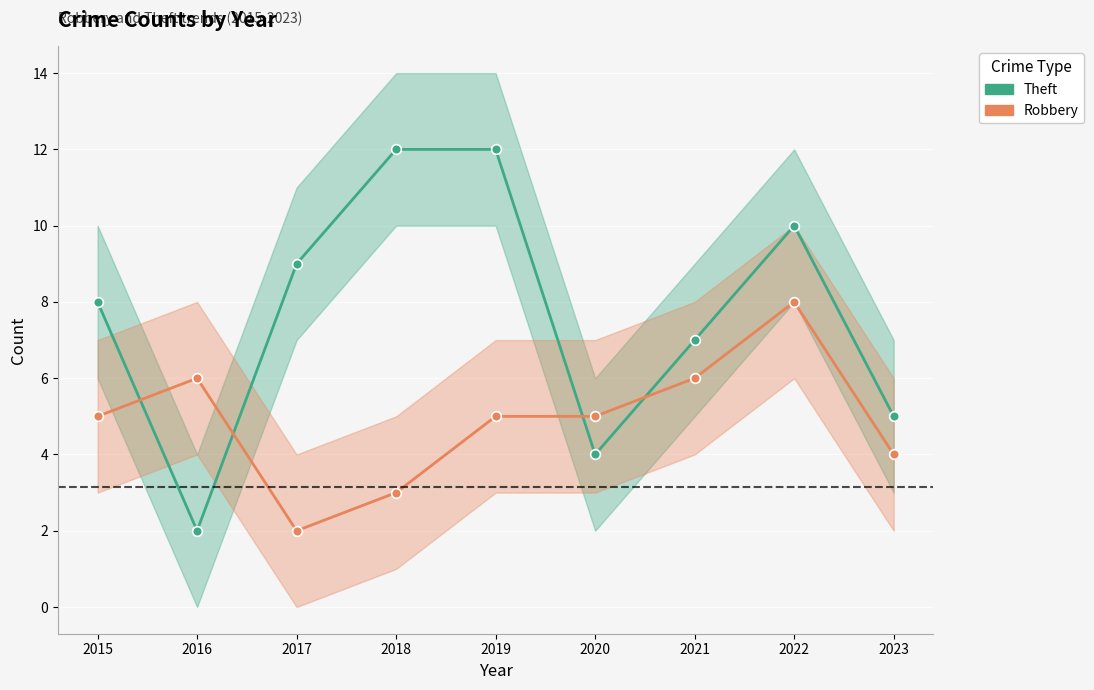

Where is the first local maximum for Theft?

2022